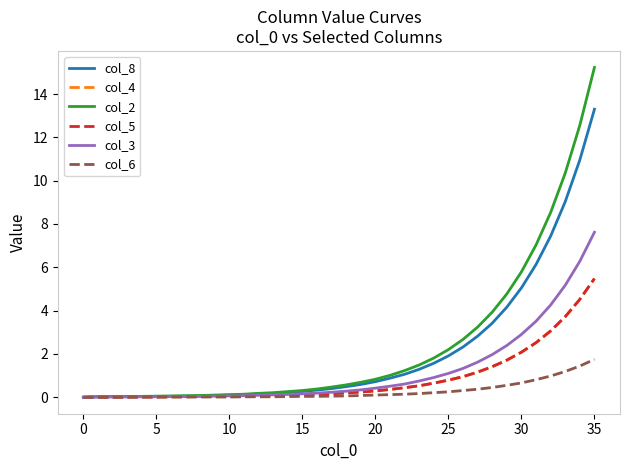

Which series has the largest range (max minus min)?

col_2